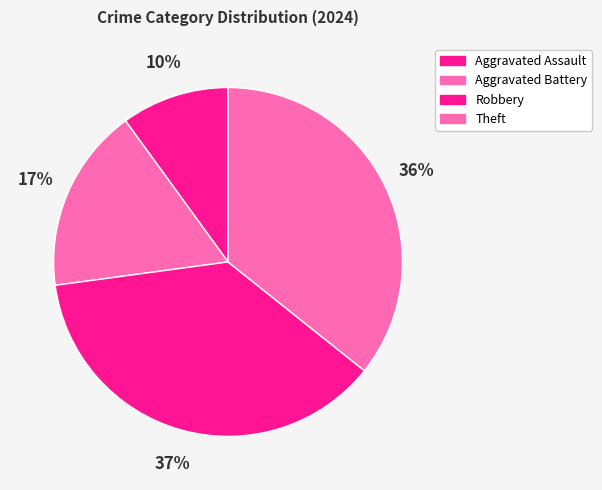

To the nearest percent, what portion does Robbery represent?

37%